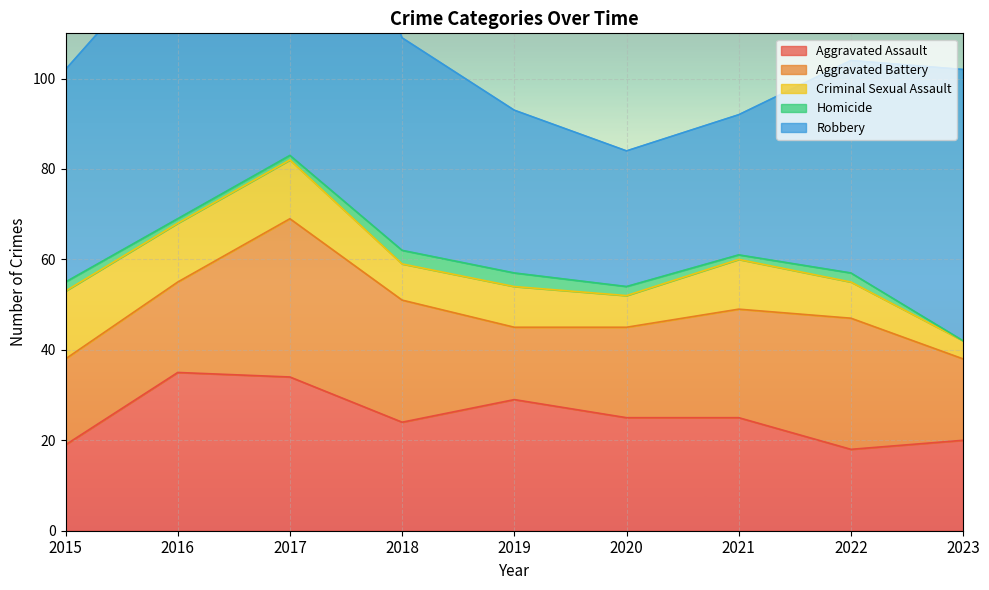

How many lines are shown in the chart?

5